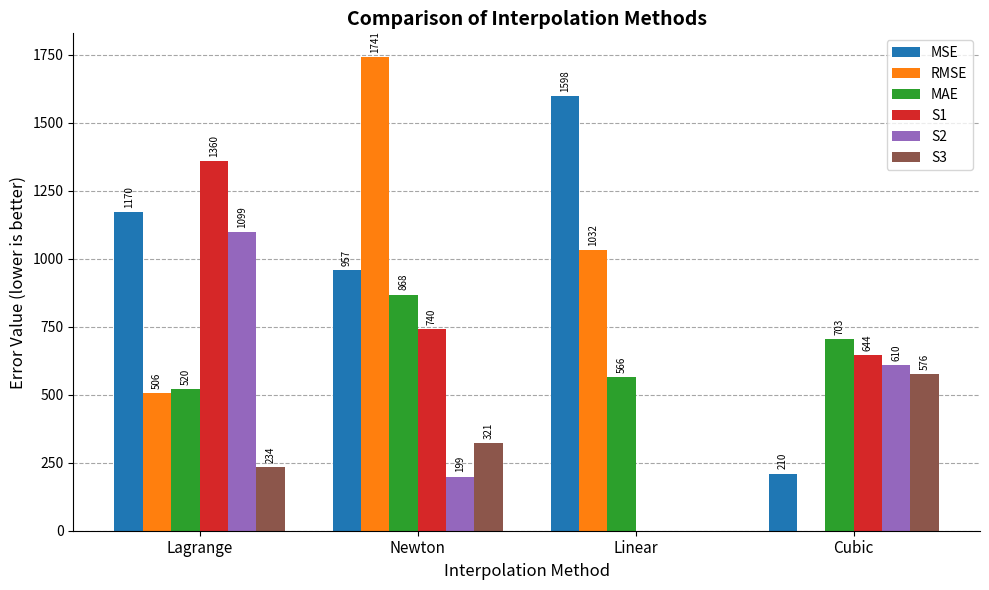

The S3 series shows 195 at Linear. True or false?

False